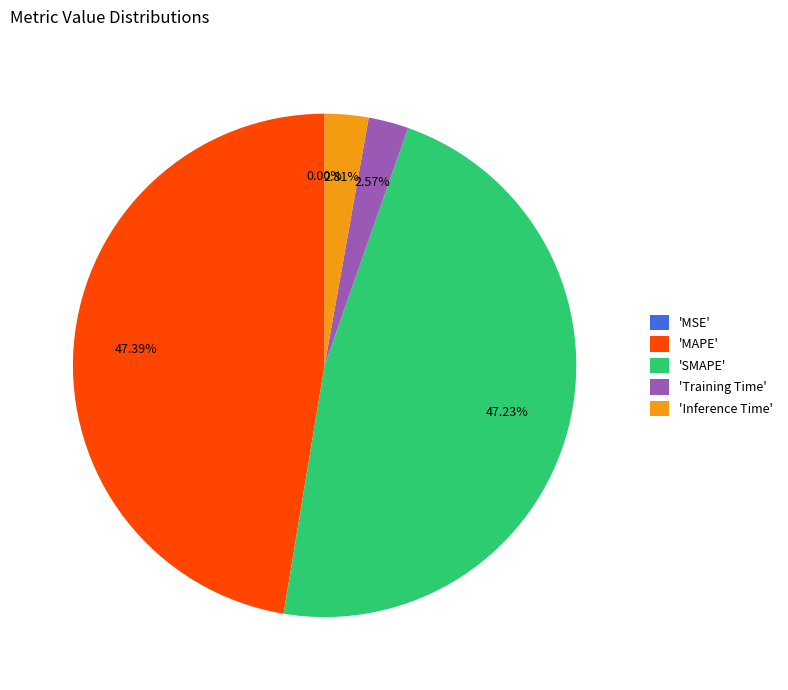

Does 'Training Time' represent more than half of the total?

No